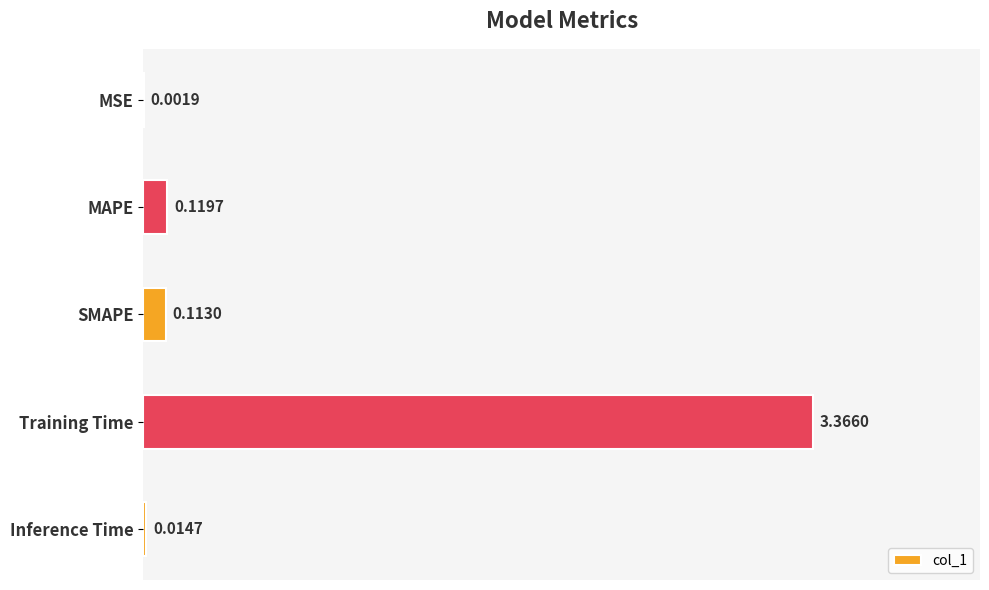

What is the sum of all values?

3.6